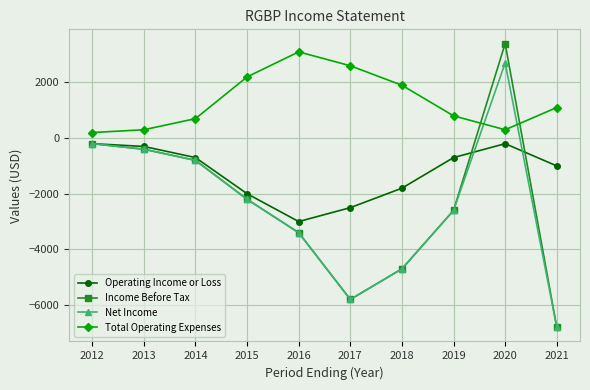

The value of Net Income at 2016 is -3400. True or false?

True